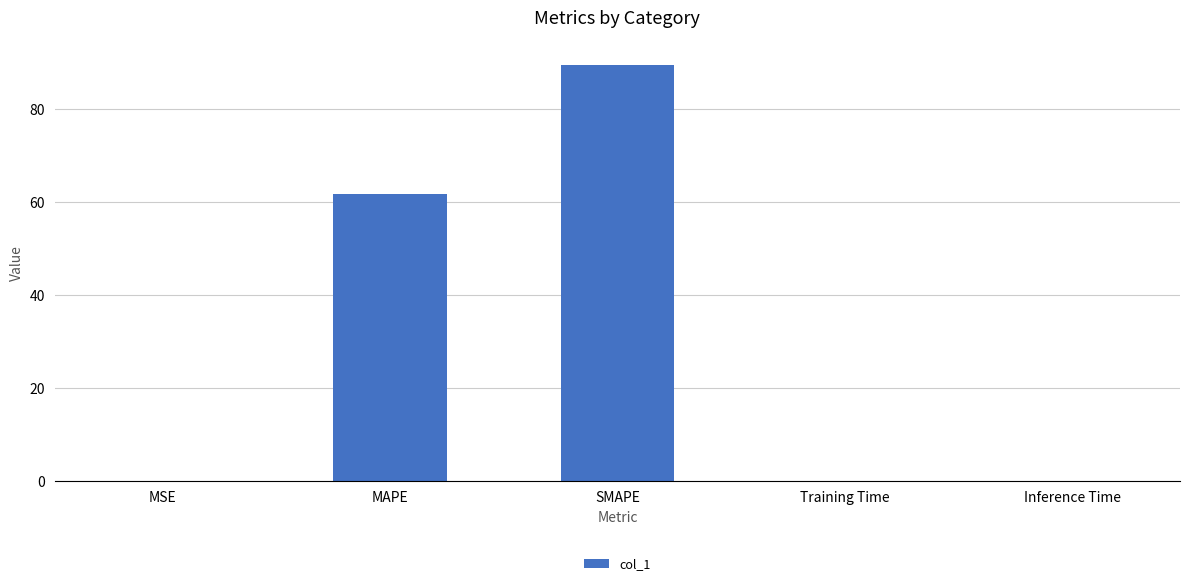

The value at MAPE is 61.8. True or false?

True